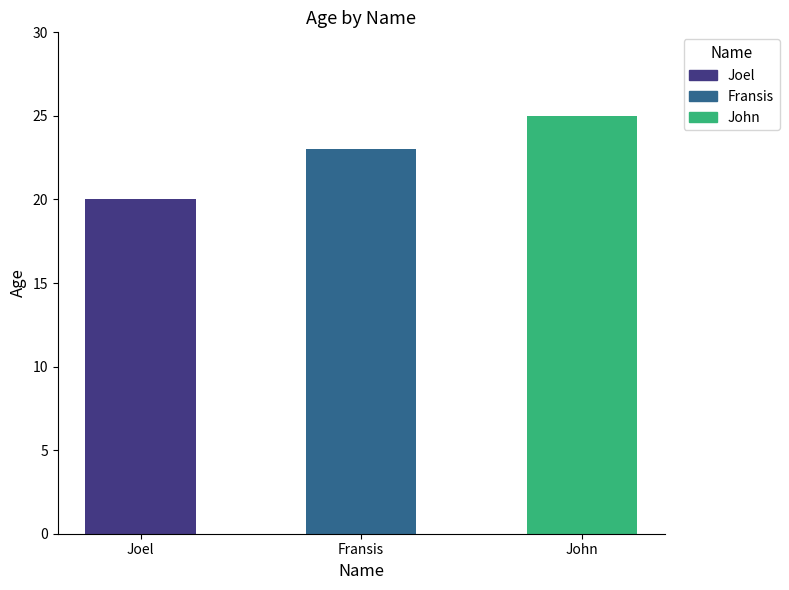

What position from the left is John?

3